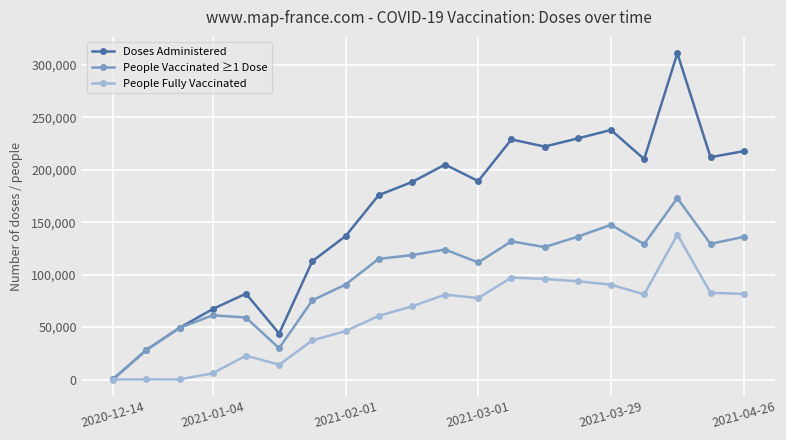

List the series in order of their overall mean, lowest first.

People Fully Vaccinated, People Vaccinated ≥1 Dose, Doses Administered